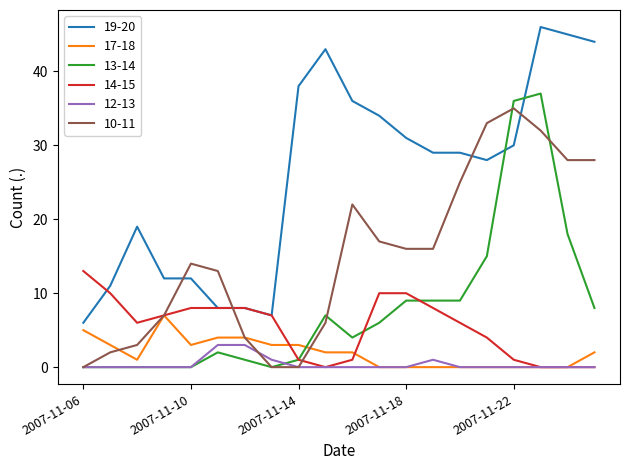

How many lines are shown in the chart?

6